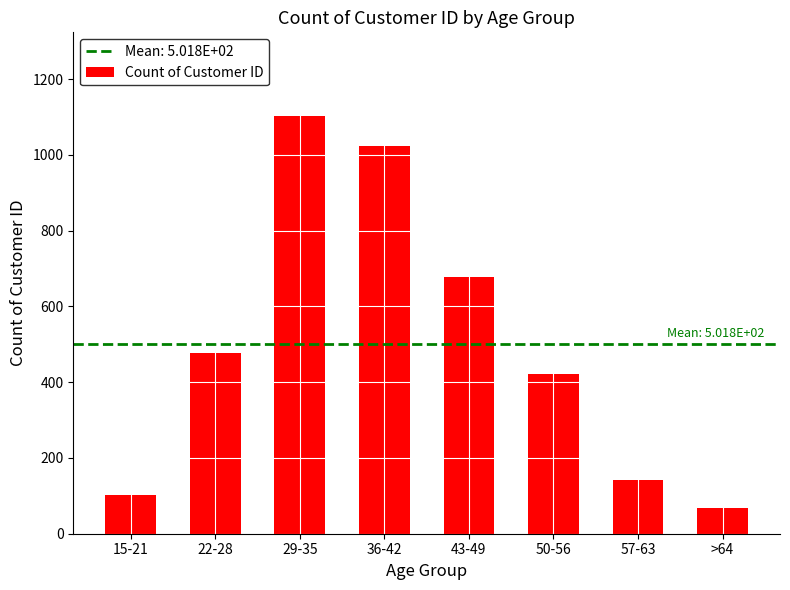

True or false: the data shows 1624 at 29-35.

False